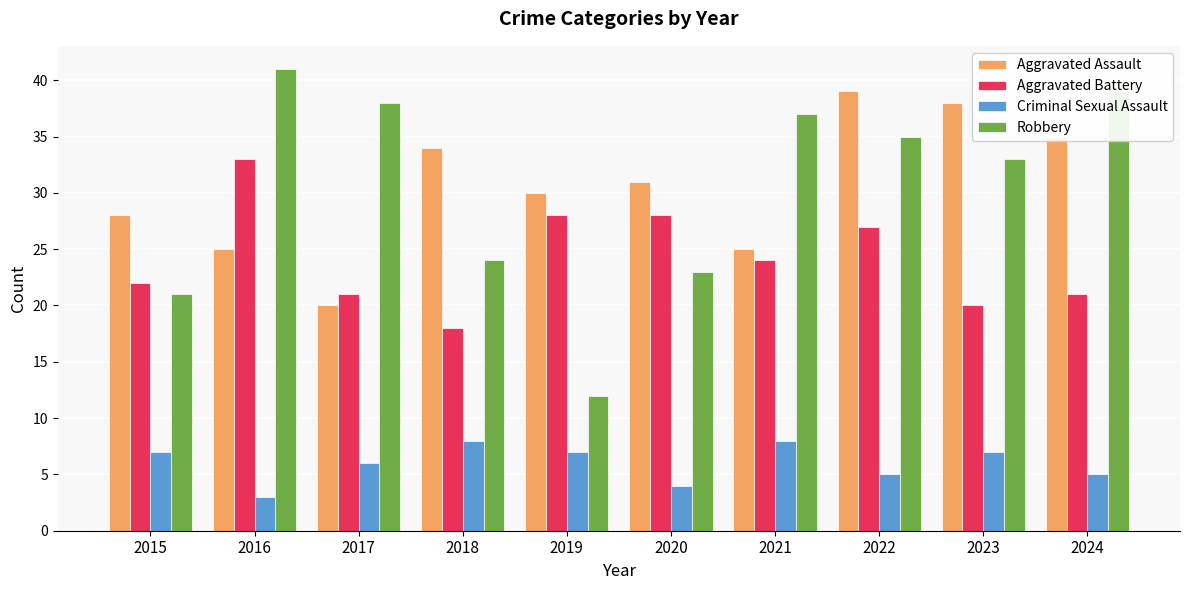

Count the number of data series in this chart.

4